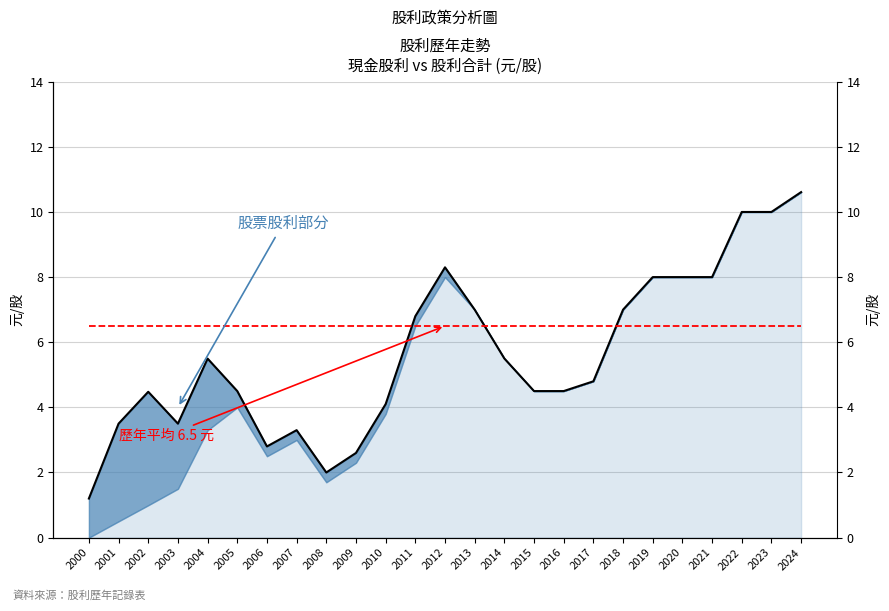

True or false: 歷年平均 6.5 元 and 股利合計 cross at least once.

True